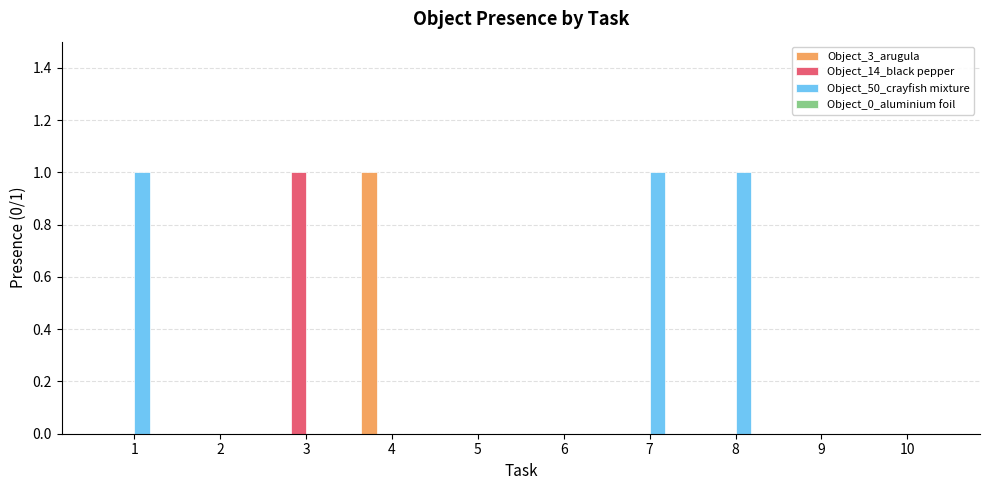

Reading left to right, extract all data points from this chart.

Object_3_arugula: 1=0	2=0	3=0	4=1	5=0	6=0	7=0	8=0	9=0	10=0
Object_14_black pepper: 1=0	2=0	3=1	4=0	5=0	6=0	7=0	8=0	9=0	10=0
Object_50_crayfish mixture: 1=1	2=0	3=0	4=0	5=0	6=0	7=1	8=1	9=0	10=0